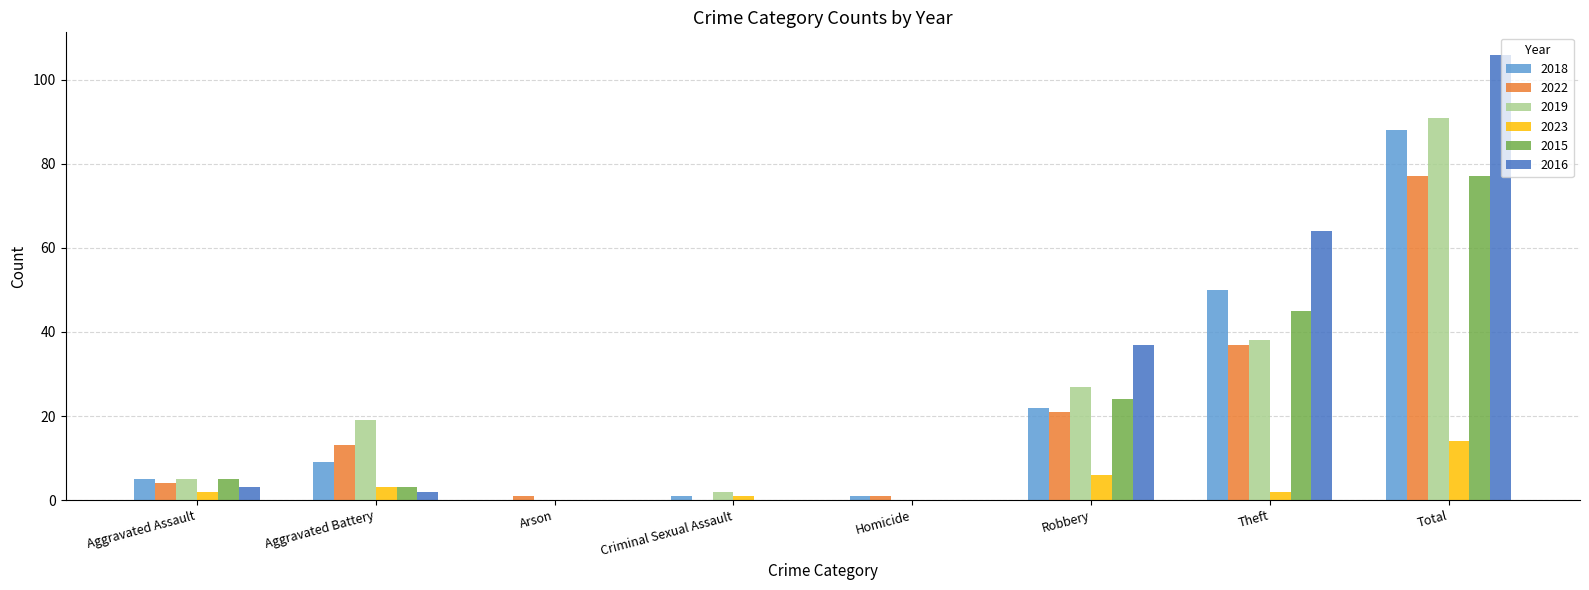

At which category does the chart reach its peak across all series?

Total